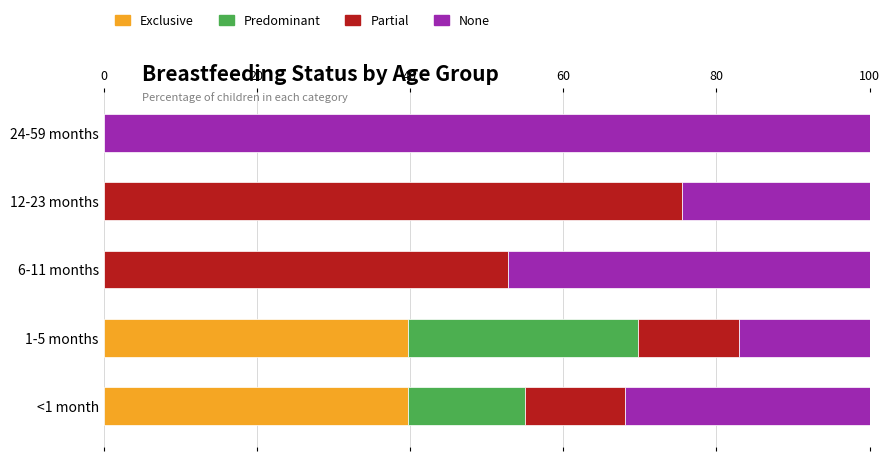

What is the total value across all series at 12-23 months?

100.0